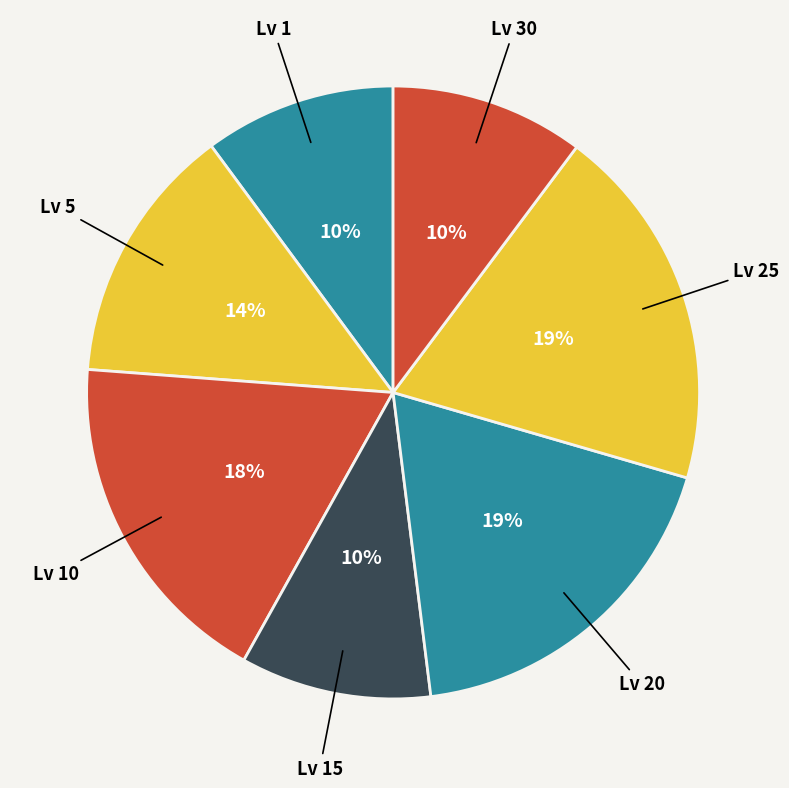

How many segments does this pie chart have?

7